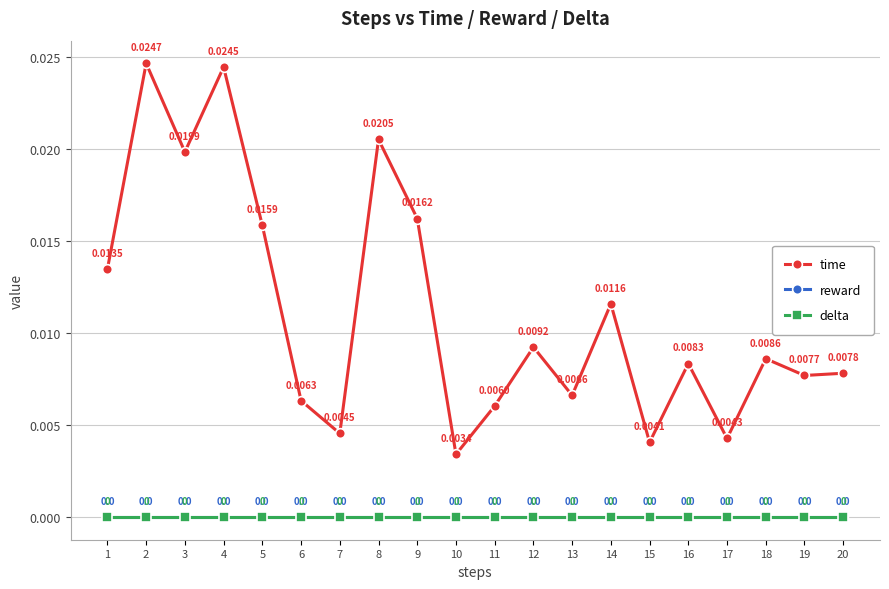

How many lines are shown in the chart?

3